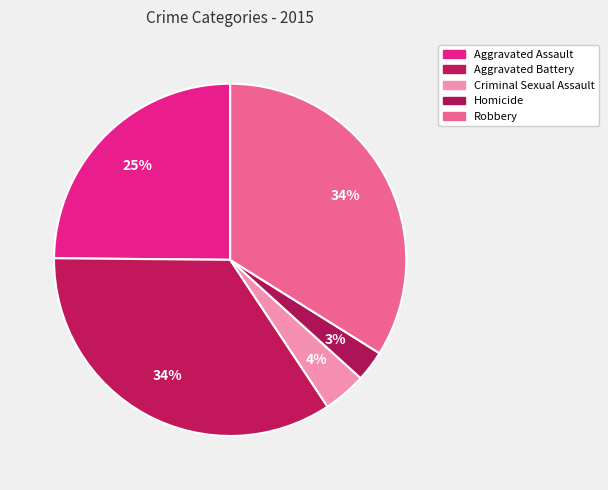

To the nearest percent, what percentage of the pie is Homicide?

3%